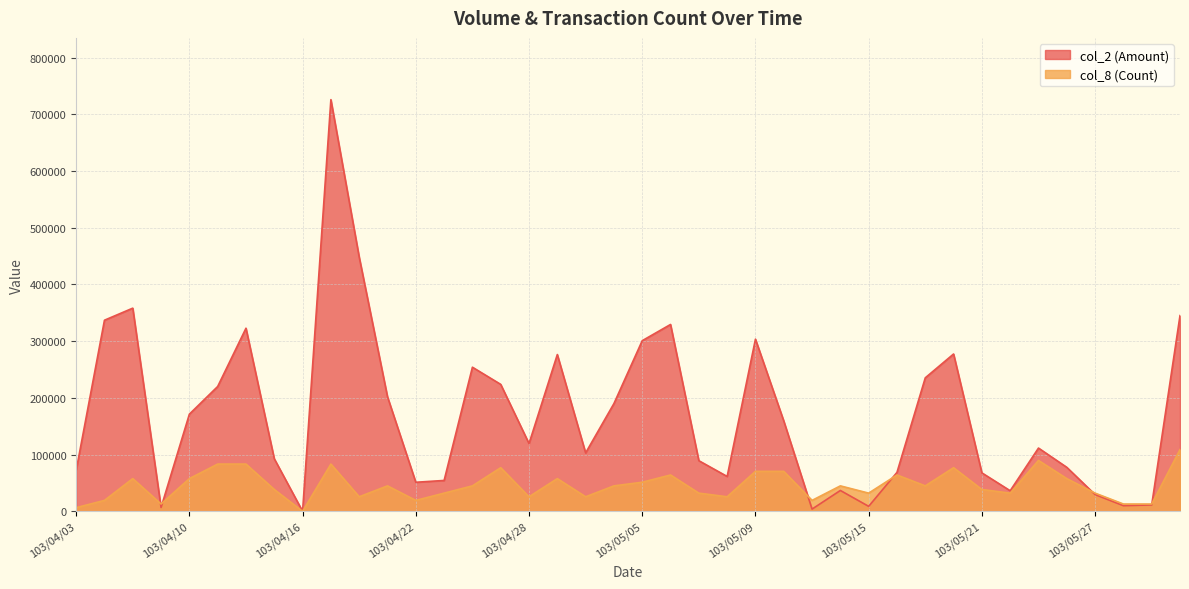

Where is the first local minimum for col_8 (Count)?

103/04/09